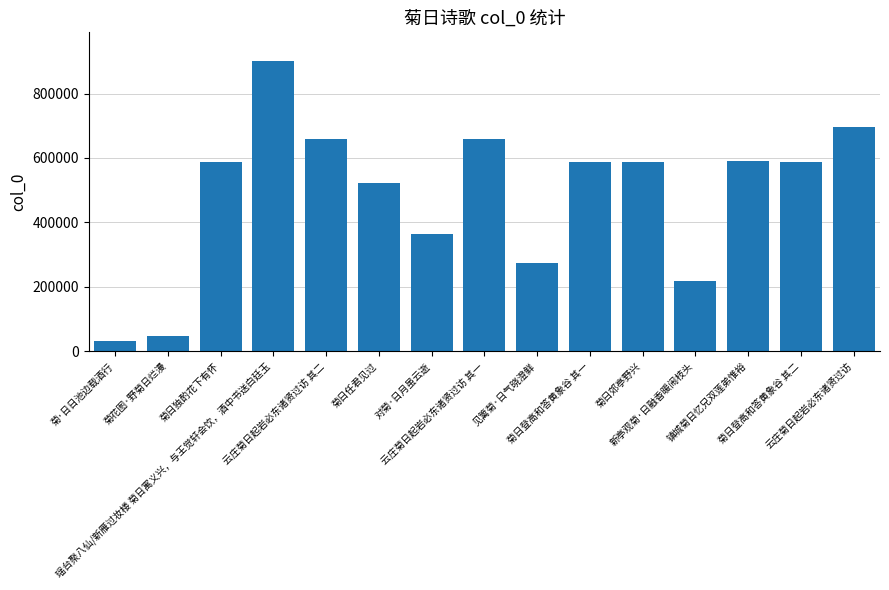

Count the number of data series in this chart.

1